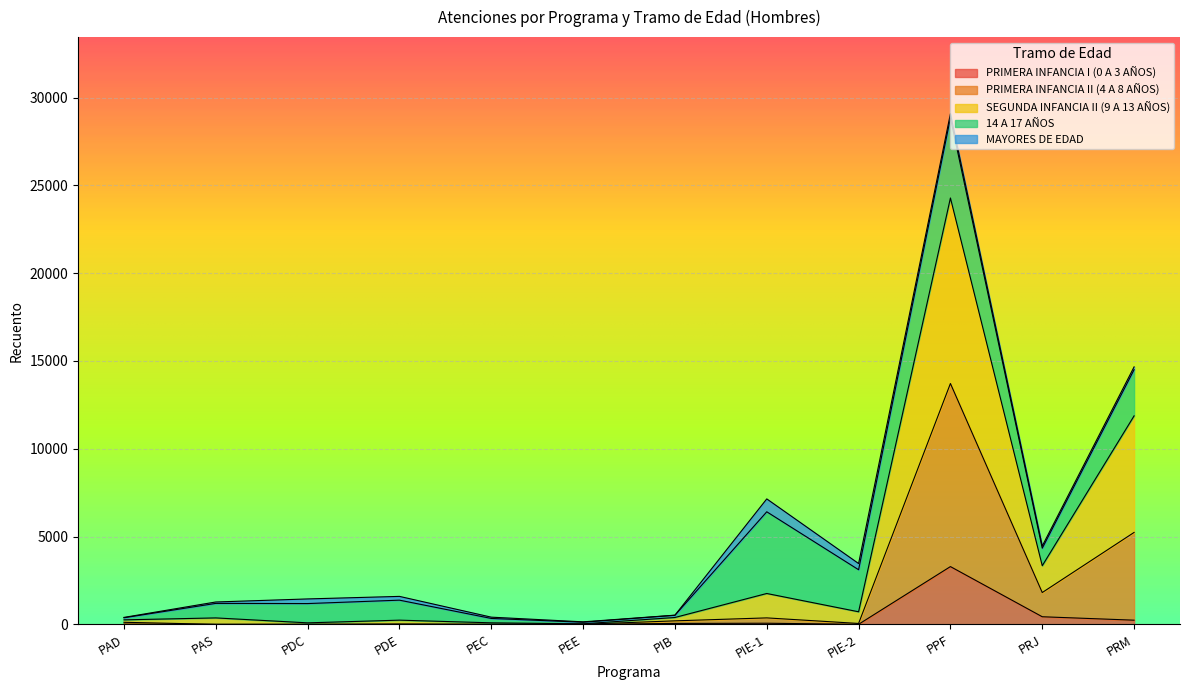

How many data points does each series have?

12